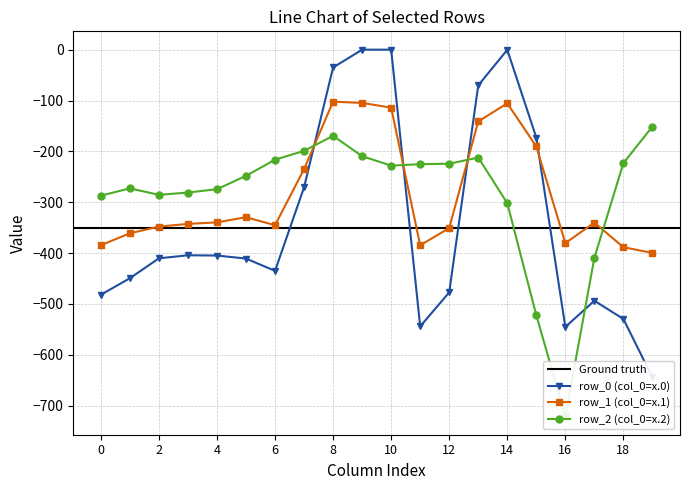

Reading left to right, transcribe all the data shown in this chart.

row_0: 0=-482.0	1=-449.5	2=-410.3	3=-404.4	4=-404.9	5=-410.8	6=-435.0	7=-270.7	8=-35.0	9=0.0	10=0.0	11=-544.3	12=-477.2	13=-70.2	14=-0.3	15=-172.8	16=-545.4	17=-493.8	18=-529.6	19=-644.5
row_1: 0=-384.6	1=-361.1	2=-347.9	3=-342.7	4=-339.6	5=-329.5	6=-345.2	7=-234.9	8=-102.3	9=-104.8	10=-114.0	11=-384.7	12=-350.8	13=-141.2	14=-105.5	15=-190.4	16=-380.5	17=-340.1	18=-388.5	19=-399.7
row_2: 0=-287.1	1=-272.7	2=-285.5	3=-281.0	4=-274.4	5=-248.1	6=-216.4	7=-199.0	8=-169.5	9=-209.6	10=-228.0	11=-225.2	12=-224.3	13=-212.2	14=-301.9	15=-522.2	16=-721.2	17=-409.5	18=-223.1	19=-151.1